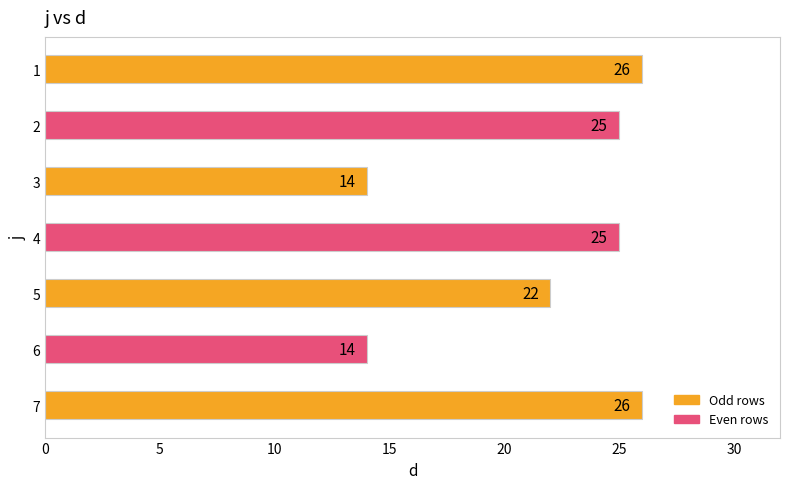

Reading top to bottom, list all the values displayed in this chart.

1=26	2=25	3=14	4=25	5=22	6=14	7=26